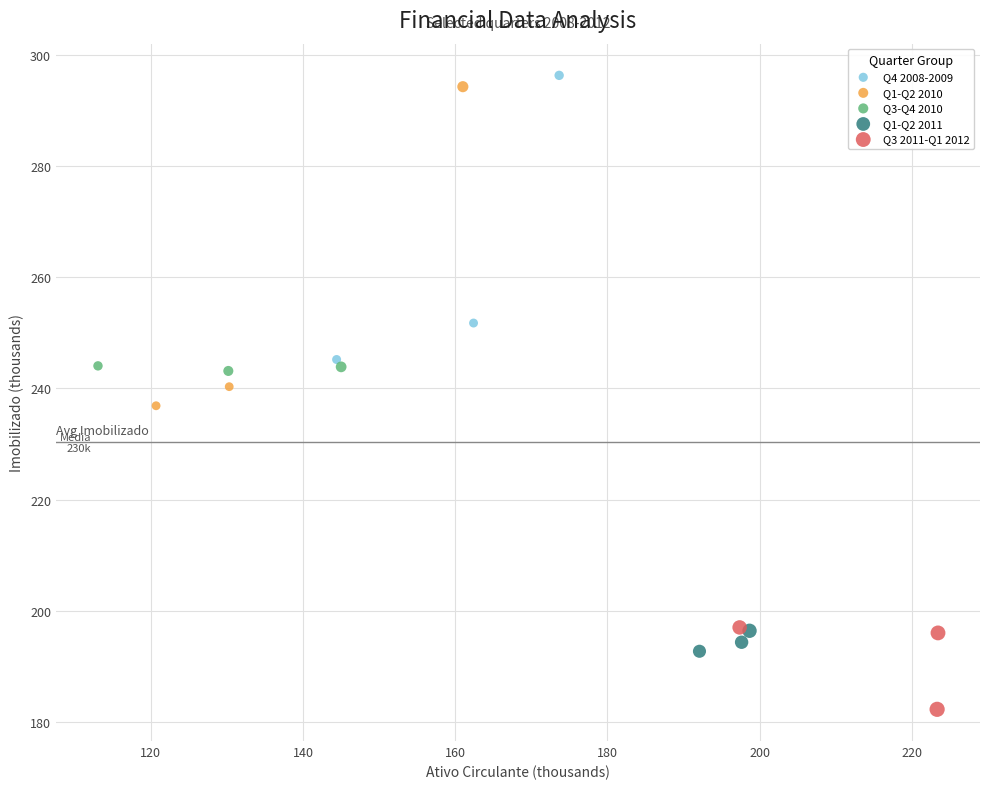

Which series has the largest Y range (max minus min)?

Q1-Q2 2010